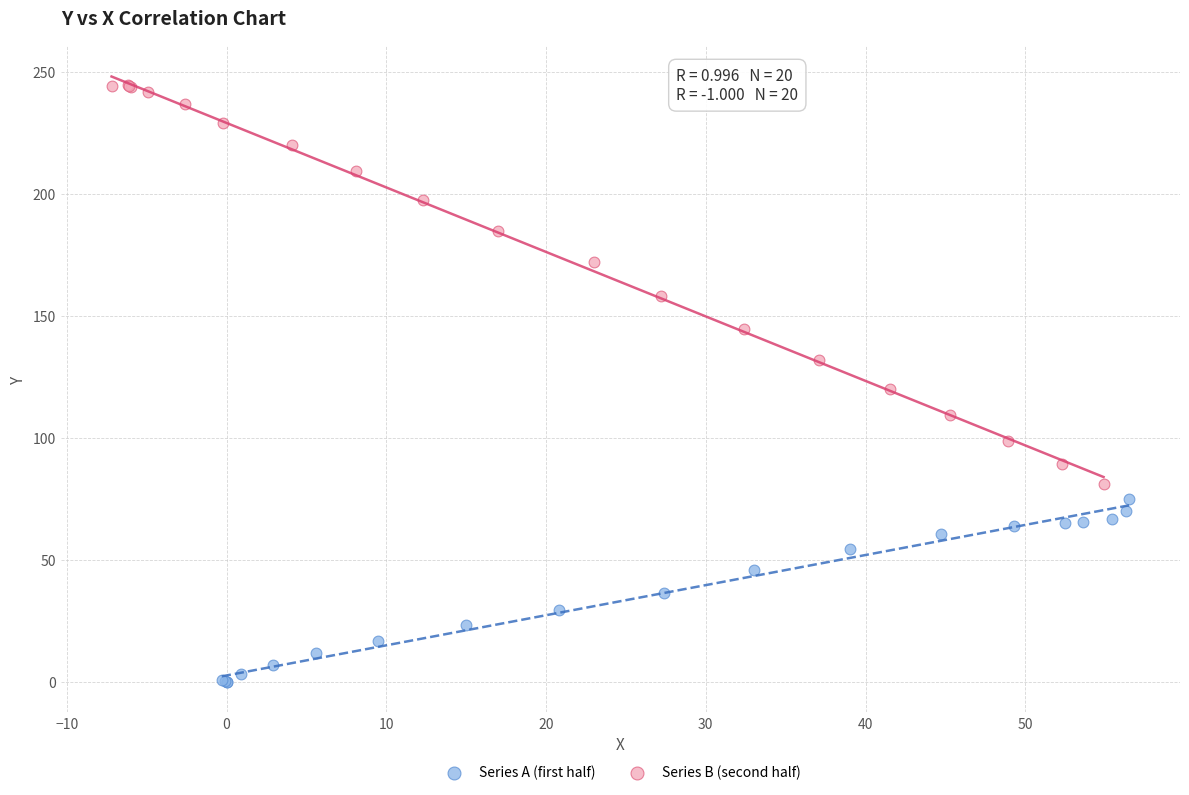

What are all the series names shown in the legend?

Series A (first half), Series B (second half)